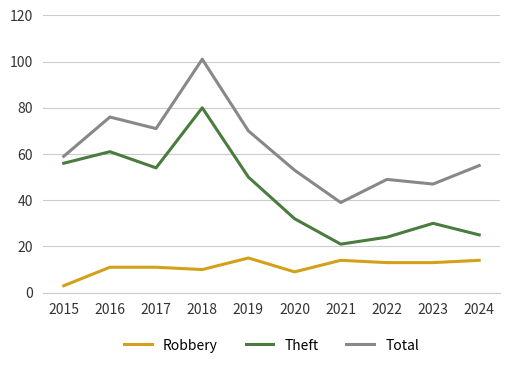

What is the total value across all series at 2017?

136